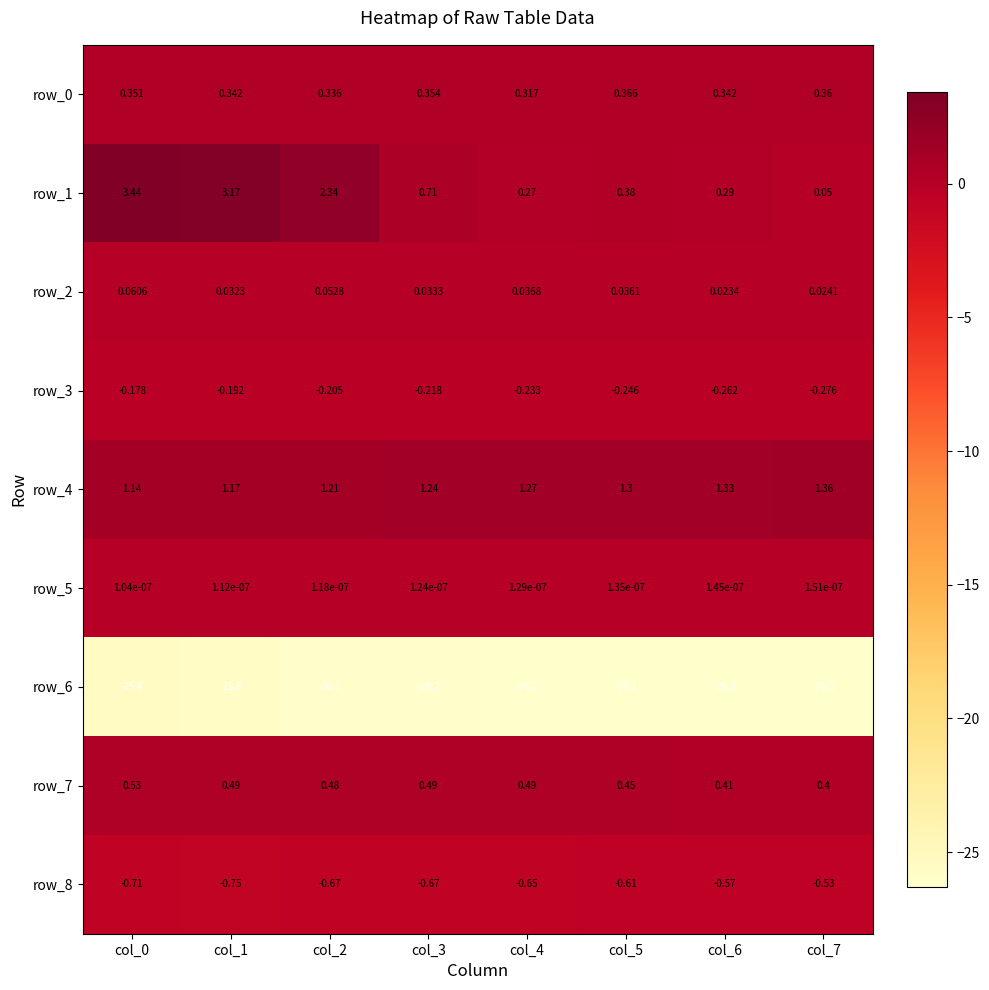

Is the value of row_2 at col_3 greater than the value of row_6 at col_1?

Yes